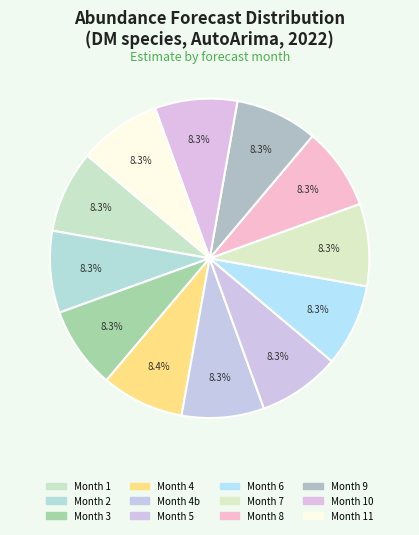

Which slice is the smallest?

Month 2